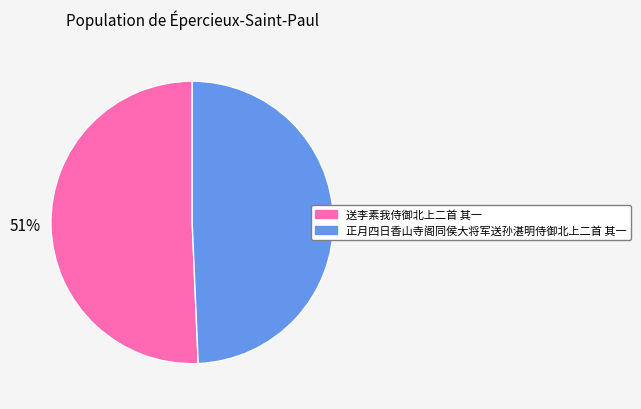

To the nearest percent, what is the average slice percentage?

50%